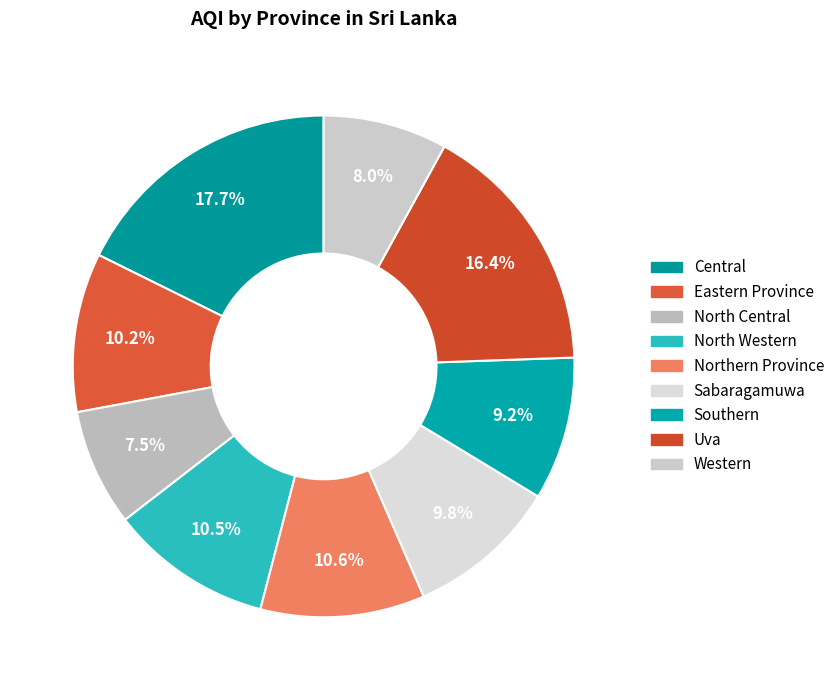

Rank the categories by value from highest to lowest.

Central, Uva, Northern Province, North Western, Eastern Province, Sabaragamuwa, Southern, Western, North Central